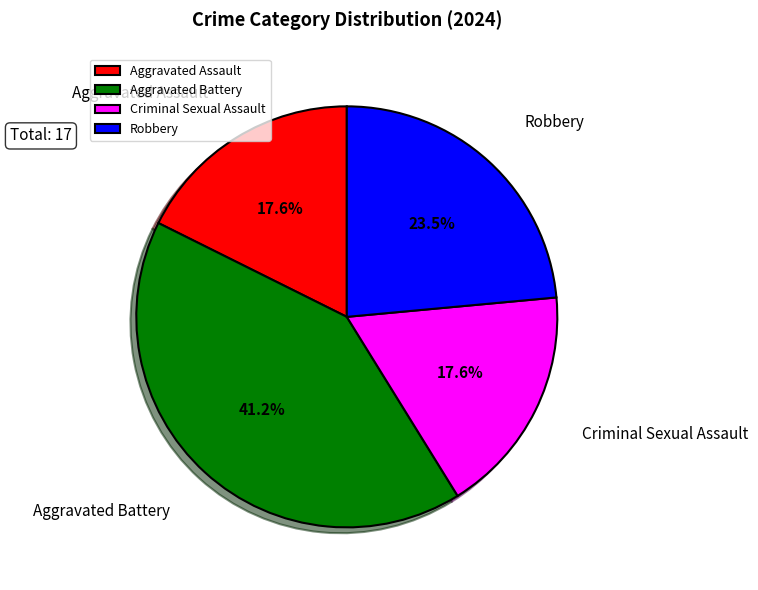

To the nearest percent, what is the difference between the largest and smallest slice percentages?

24%